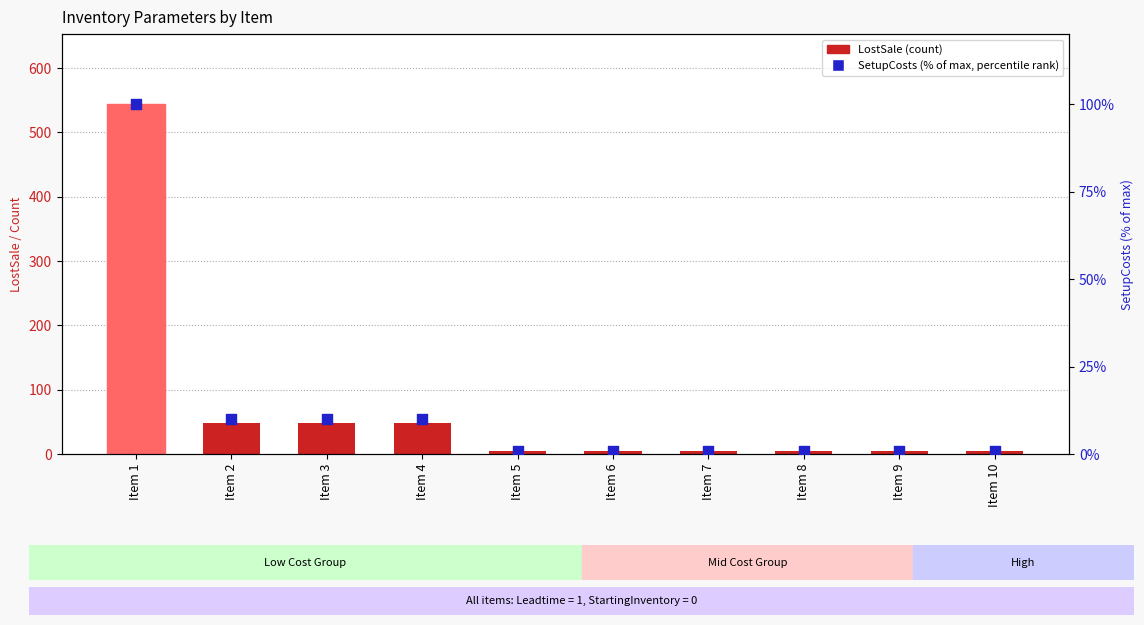

At how many categories does at least one series exceed 530?

1